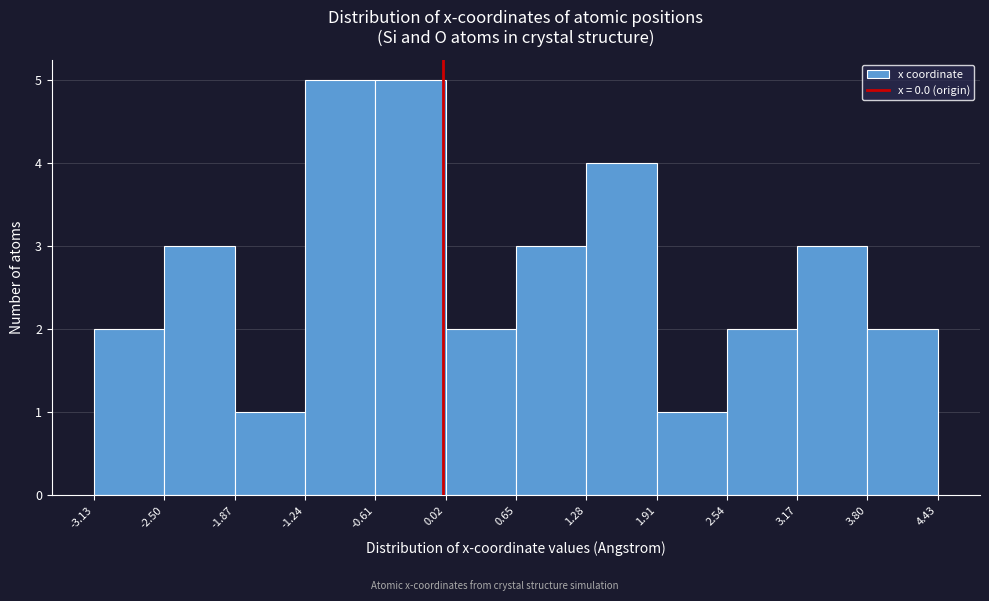

Reading left to right, list every bar in this chart as the range it spans on the x-axis followed by its height. The values are not printed on the chart, so give them approximately, as read against the axis.

-3.13 to -2.50: 2
-2.50 to -1.87: 3
-1.87 to -1.24: 1
-1.24 to -0.61: 5
-0.61 to 0.02: 5
0.02 to 0.65: 2
0.65 to 1.28: 3
1.28 to 1.91: 4
1.91 to 2.54: 1
2.54 to 3.17: 2
3.17 to 3.80: 3
3.80 to 4.43: 2